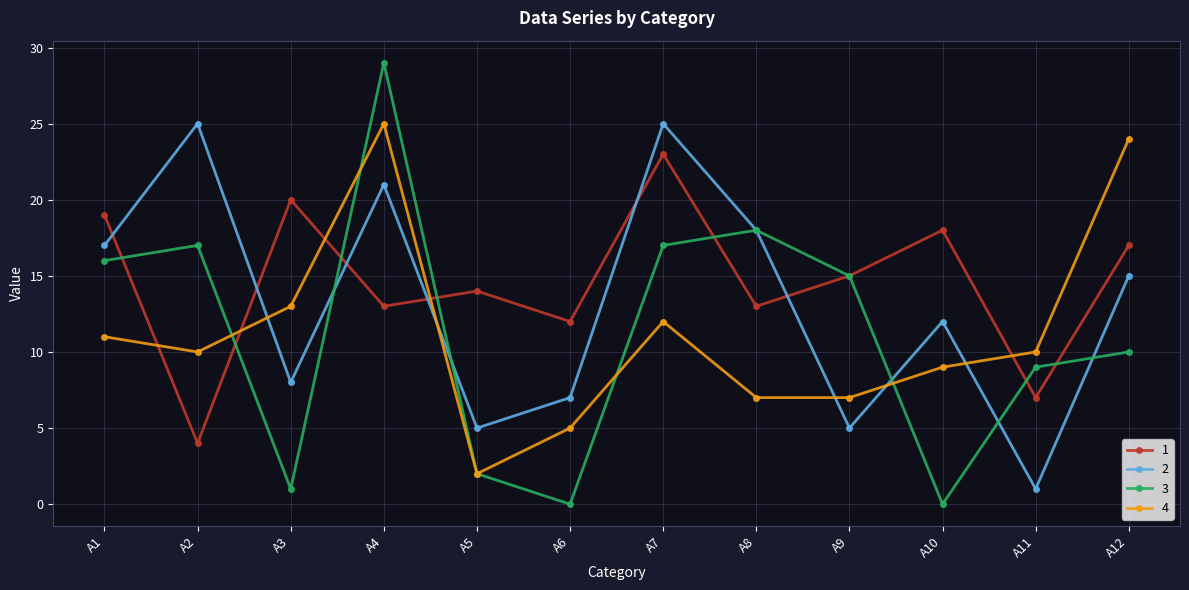

Is it true that 1 equals 5 at A6?

False